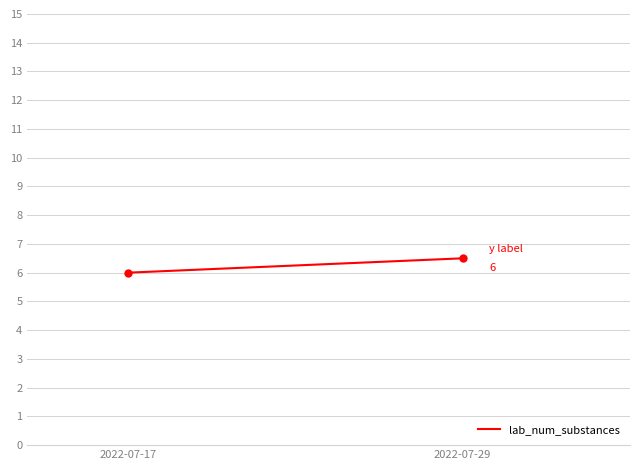

What Y value in the scatter plot is closest to 6?

6.0